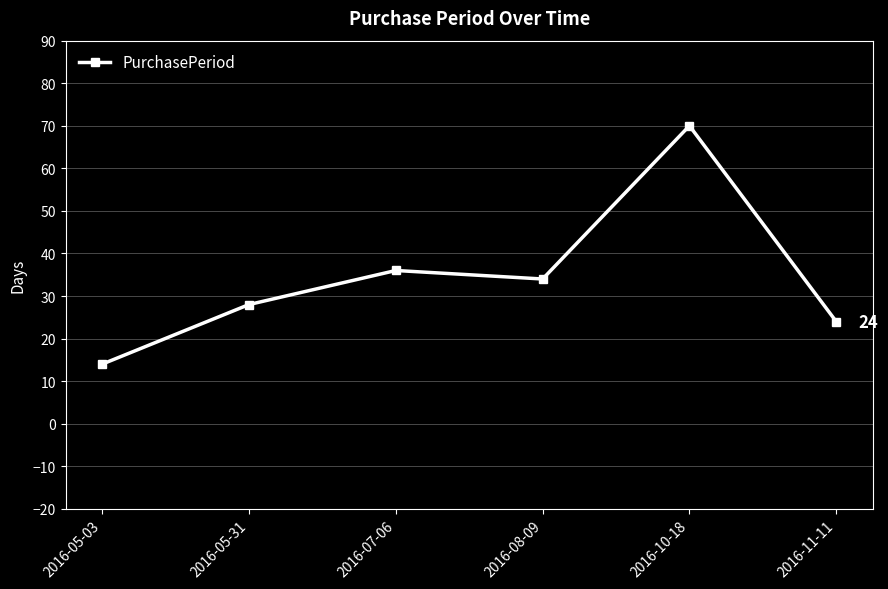

Which category has the lowest value across all series?

2016-05-03